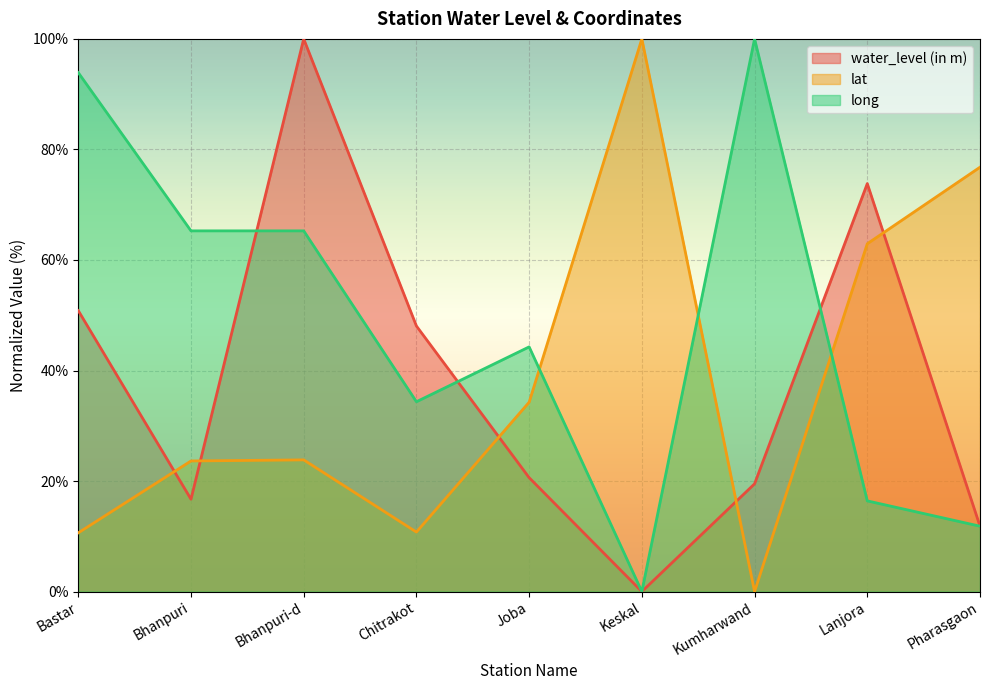

Is the value of water_level (in m) at Chitrakot greater than the value of long at Joba?

Yes